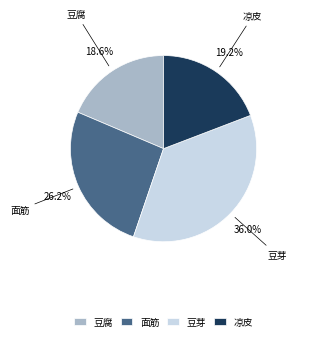

How many slices are in this pie chart?

4